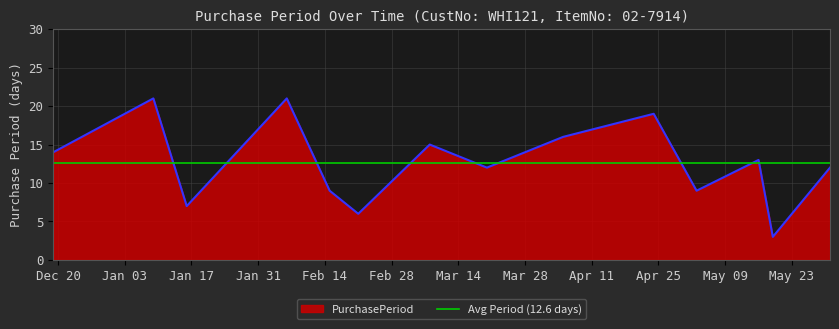

What is the label of the 1st point from the right?

2017-05-31